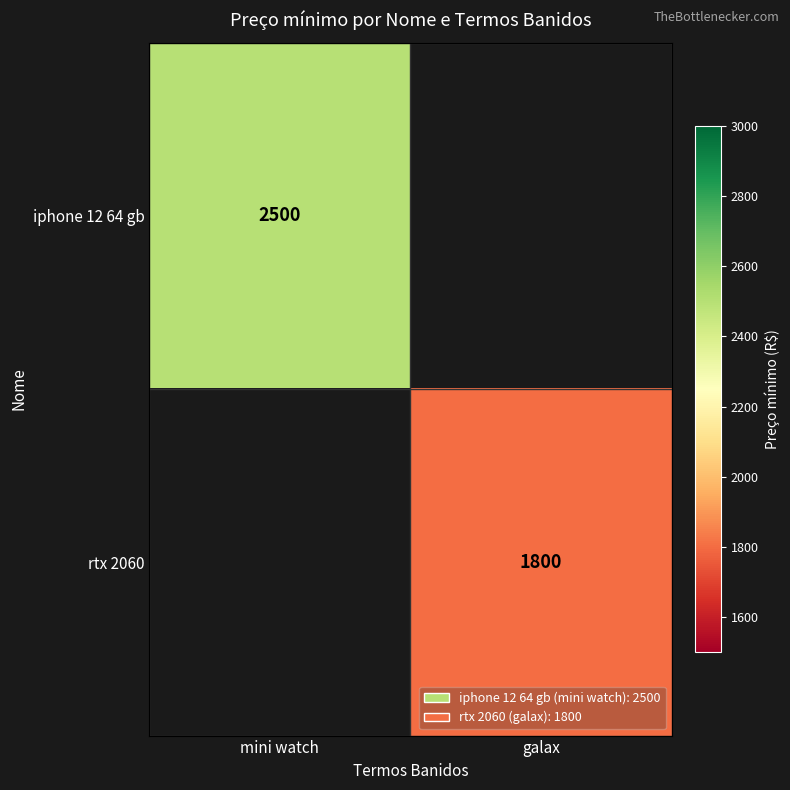

Is the value of rtx 2060 at galax greater than the value of iphone 12 64 gb at mini watch?

No